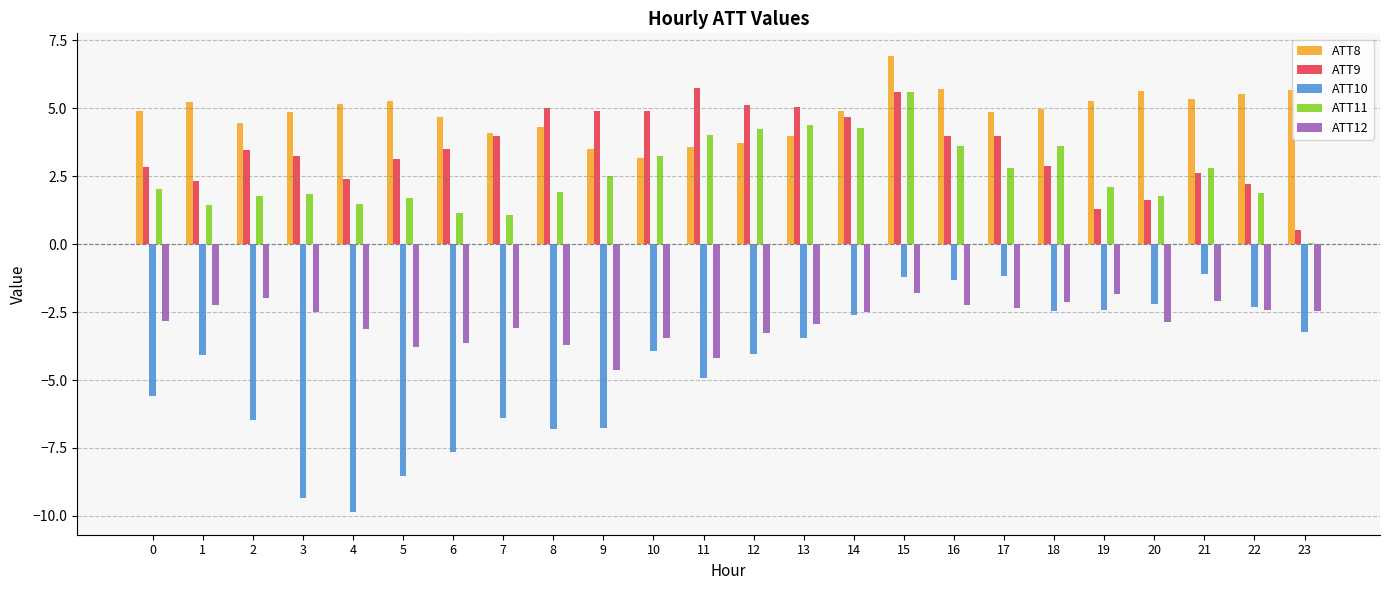

What is the total value across all series at 21?

7.6